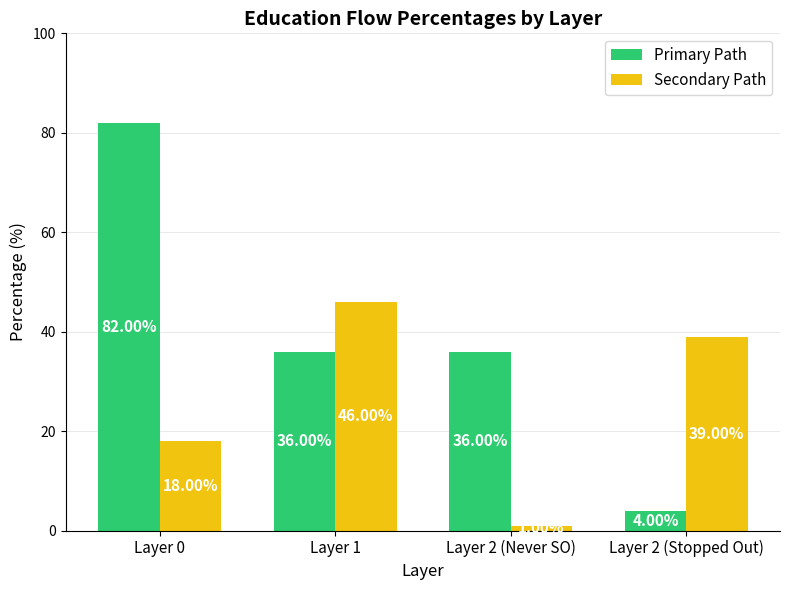

Reading left to right, what are all the values shown in this chart?

Primary Path: 82	36	36	4
Secondary Path: 18	46	1	39